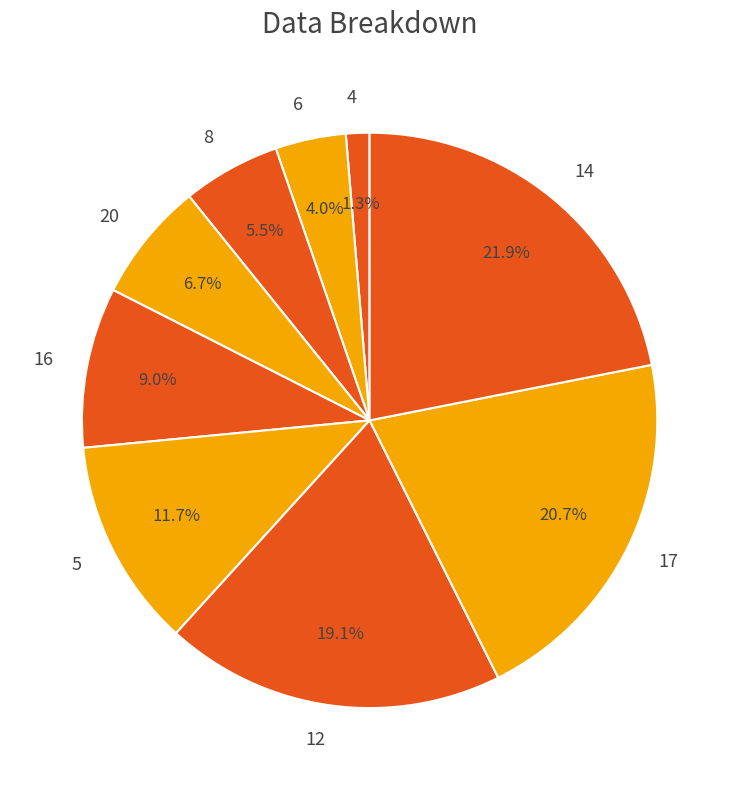

Combined, do 8 and 16 account for over 50%?

No